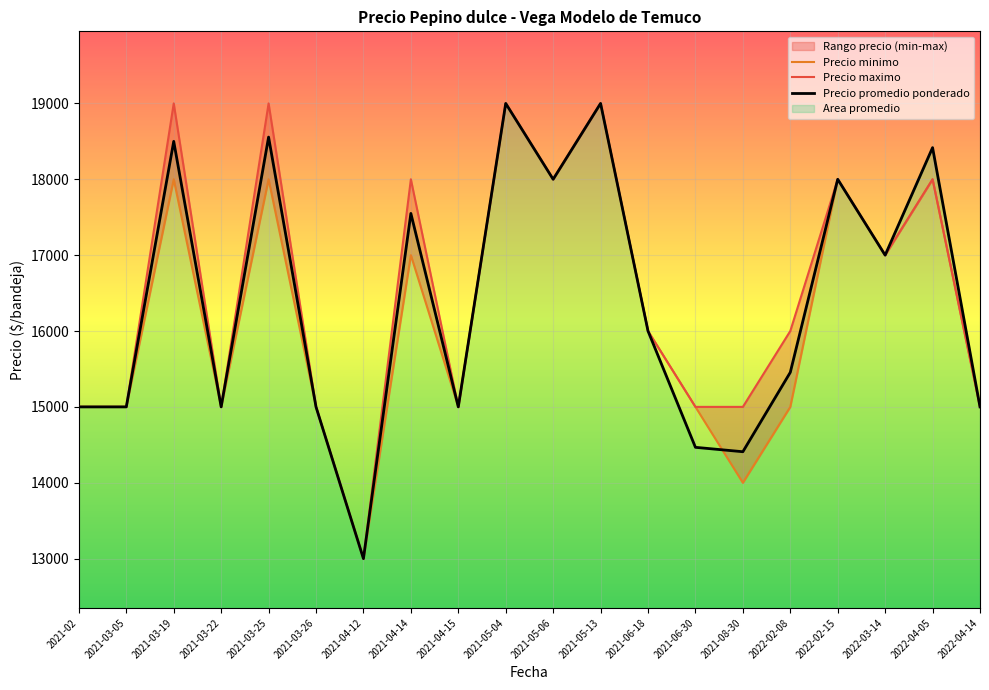

What is the value of the Precio promedio ponderado point at the 20th from the left?

15000